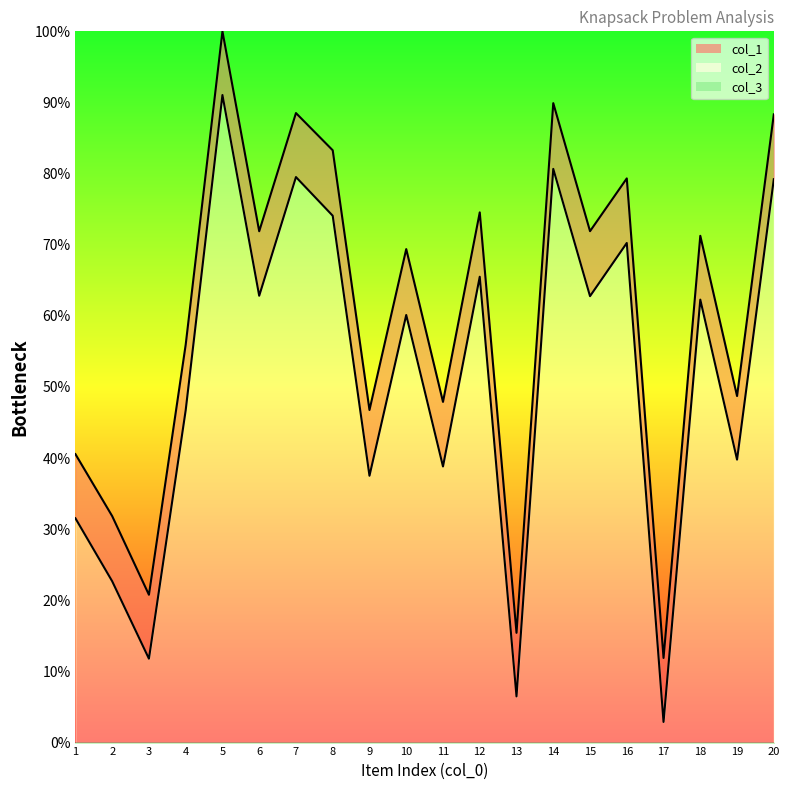

Which category has the lowest value in the col_2 series?

17